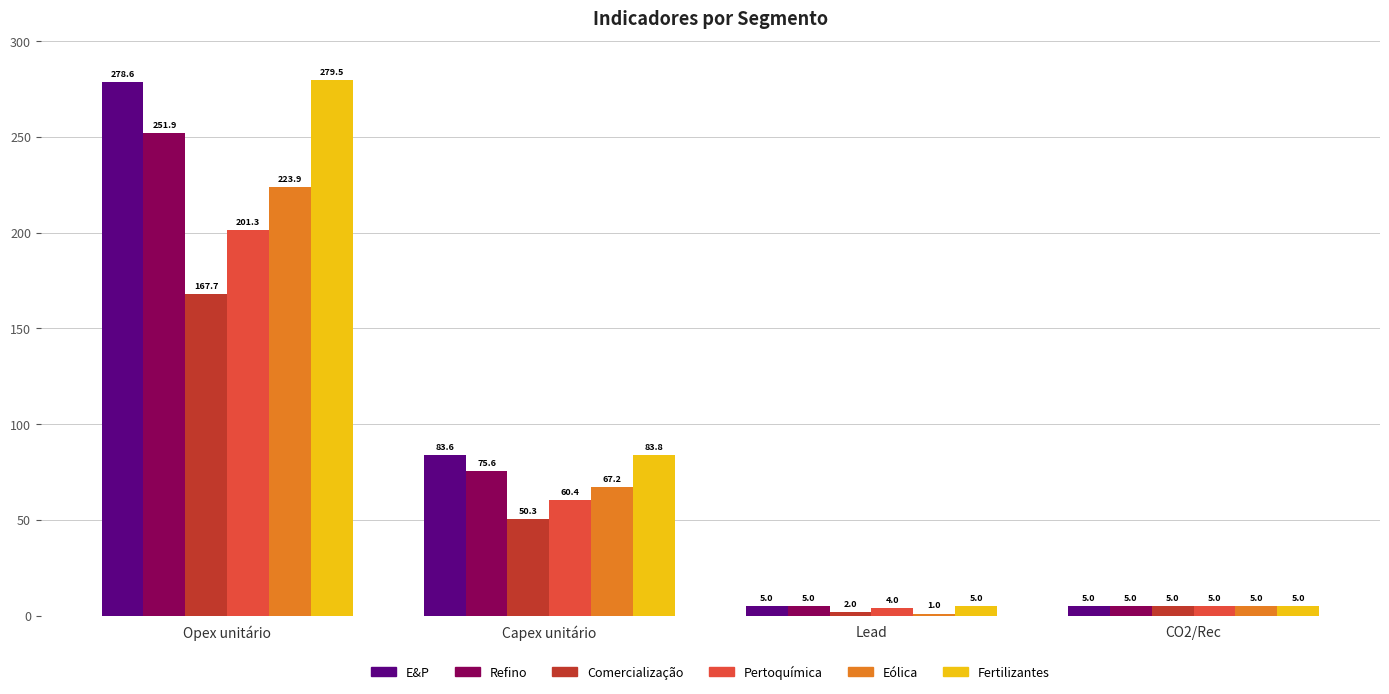

Rank the series by their maximum value, from lowest to highest.

Comercialização, Pertoquímica, Eólica, Refino, E&P, Fertilizantes